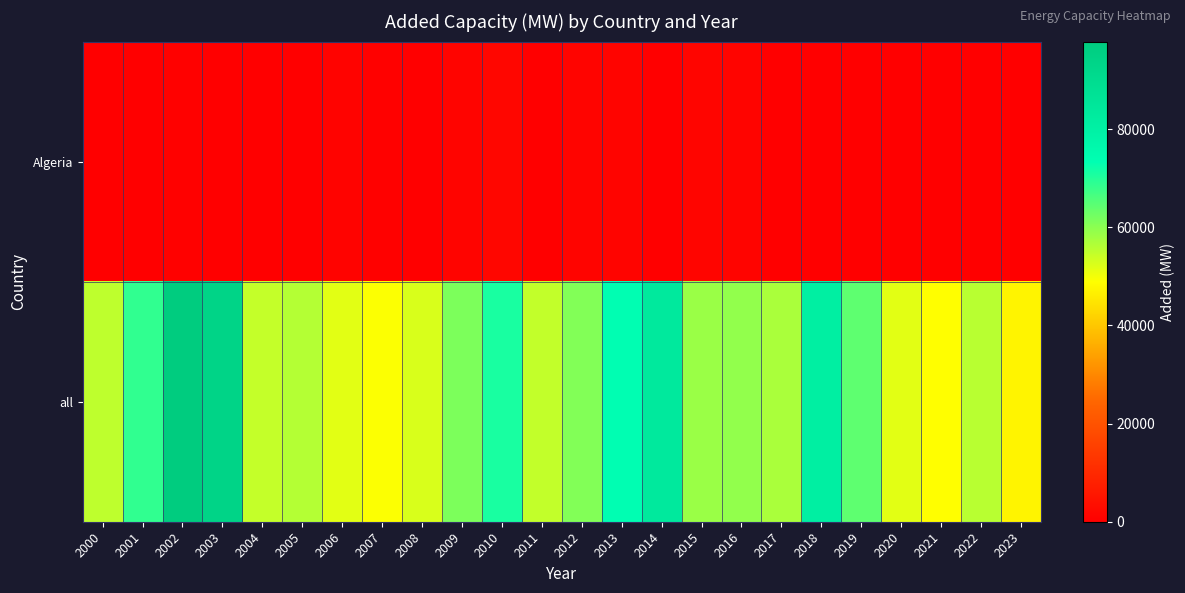

At how many categories does at least one series exceed 24862?

24